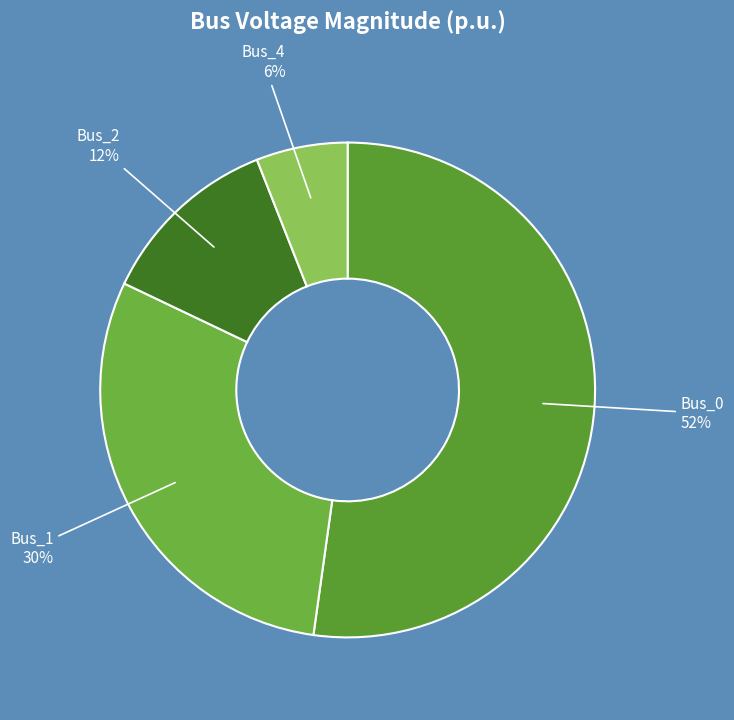

How many segments does this pie chart have?

4